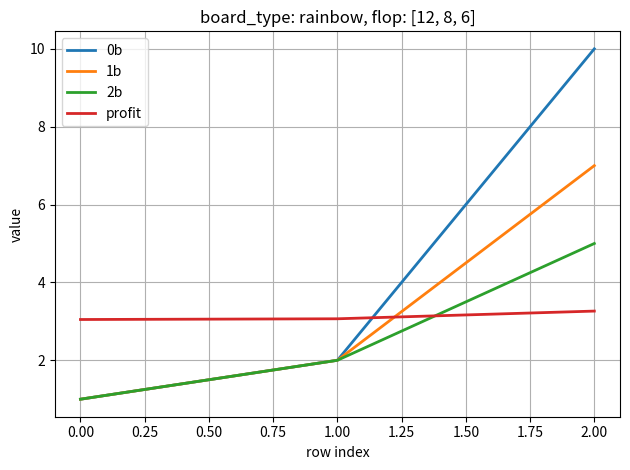

Which series has the largest range (max minus min)?

0b